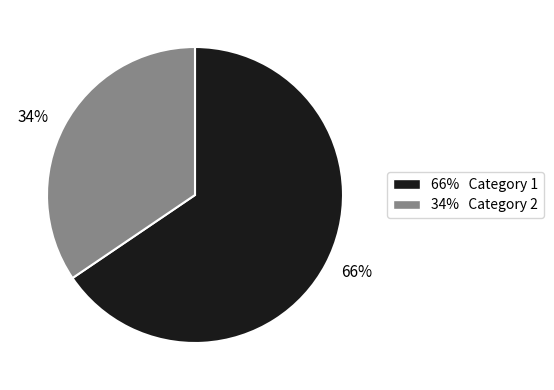

To the nearest percent, what portion does 66% Category 1 represent?

66%